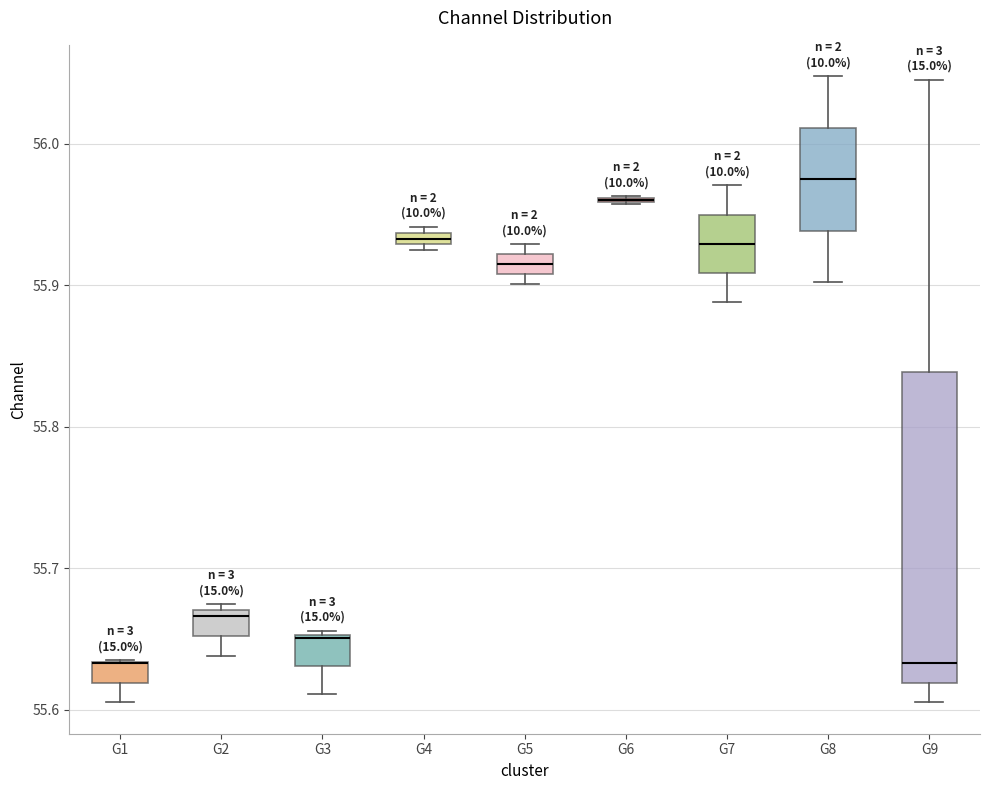

Where does the lower whisker of the box for G8 end on the y-axis? The values are not printed on the chart, so give them approximately, as read against the axis.

55.90